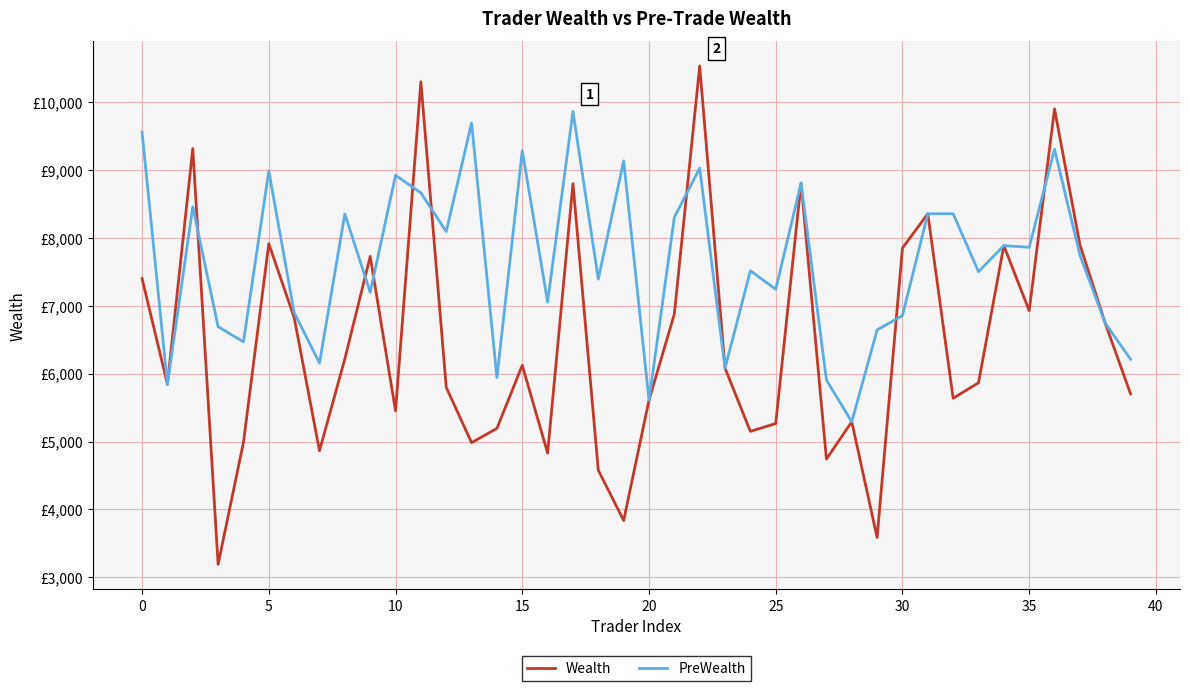

What are all the series names shown in the legend?

Wealth, PreWealth